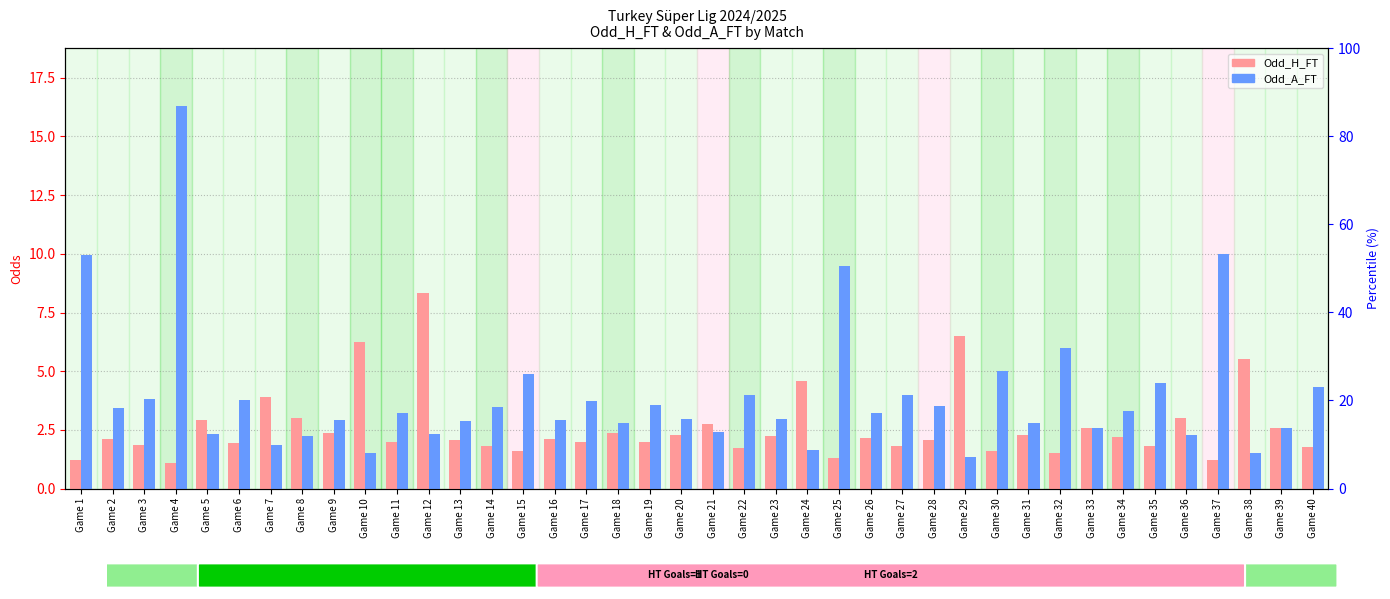

Which series has the largest total across all categories?

Odd_A_FT